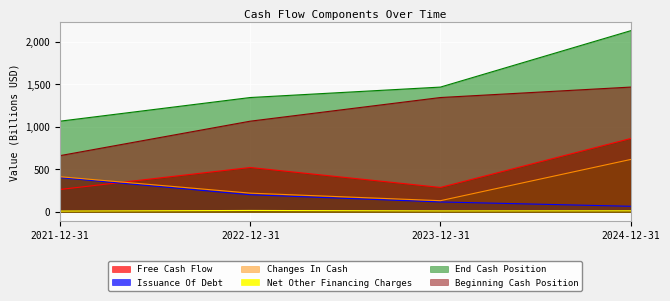

What is the greatest value displayed?

2127.6